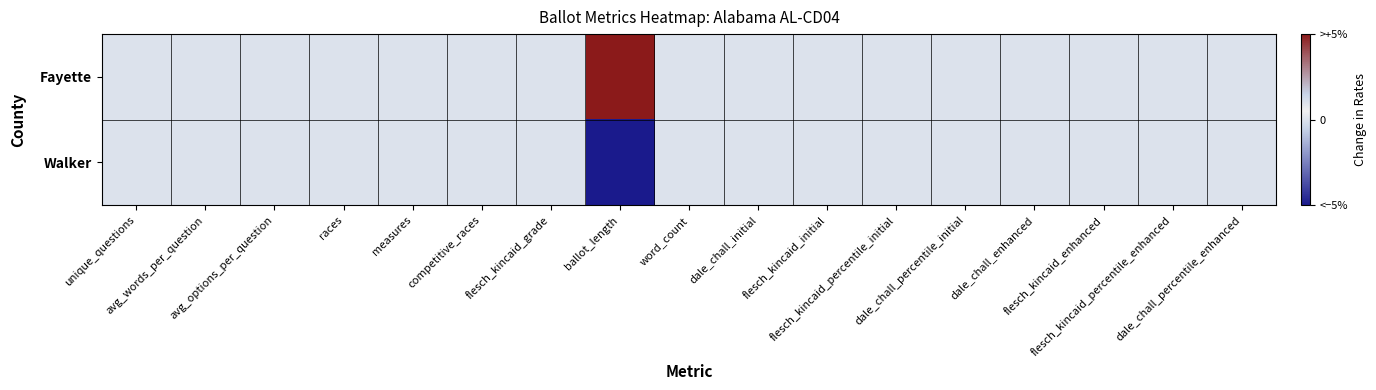

What is the maximum value shown in the chart?

1